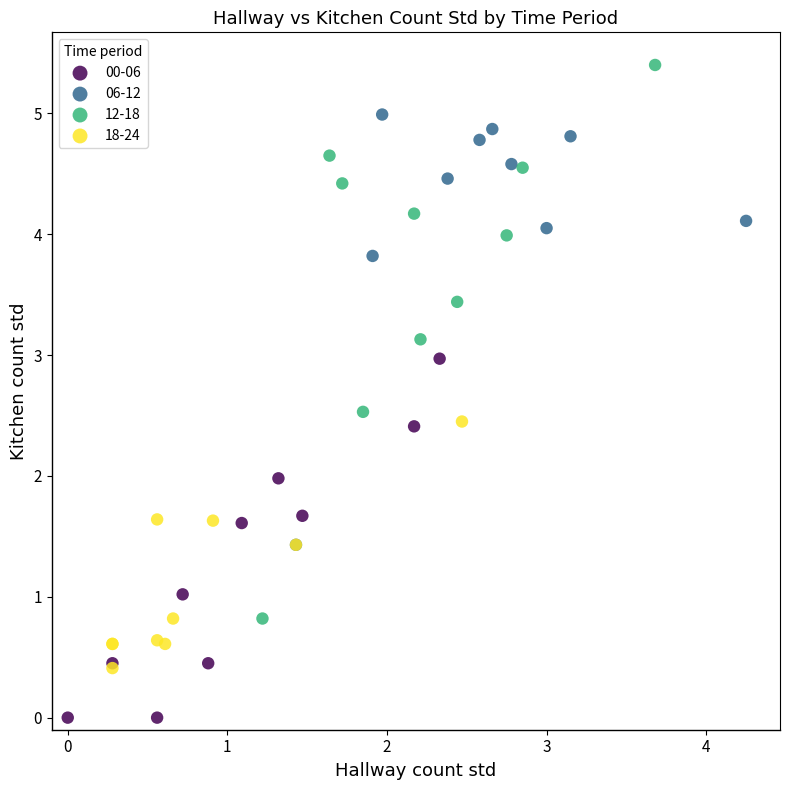

What are all the series names shown in the legend?

00-06, 06-12, 12-18, 18-24